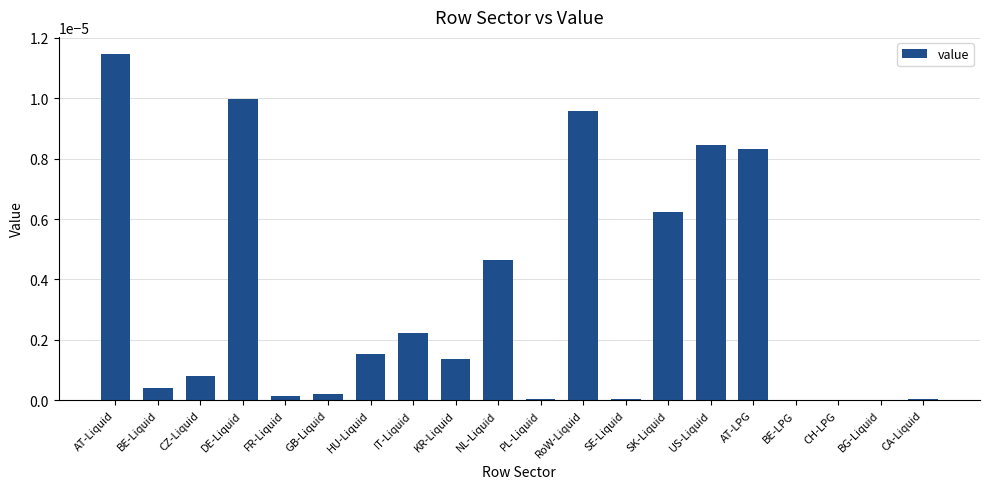

Is it true that the value at CZ-Liquid is 0.0?

True